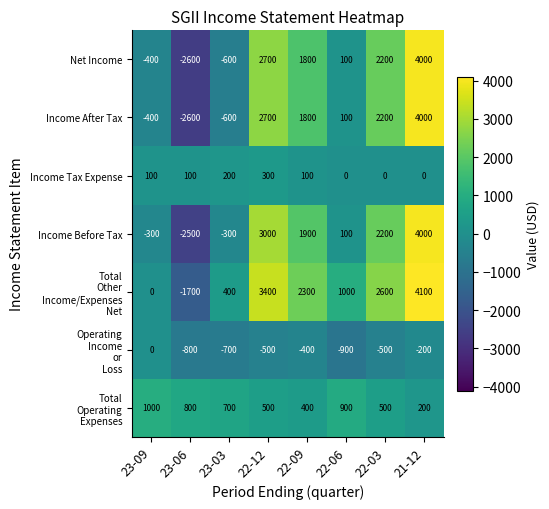

What is the difference between the highest and lowest values at 22-12?

3900